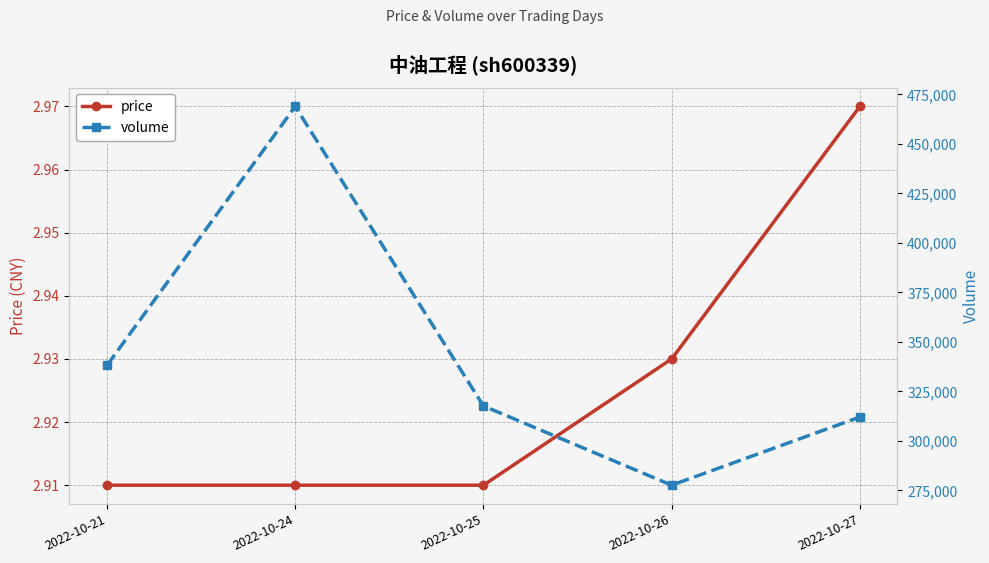

At which category is the sum across all series the highest?

2022-10-24